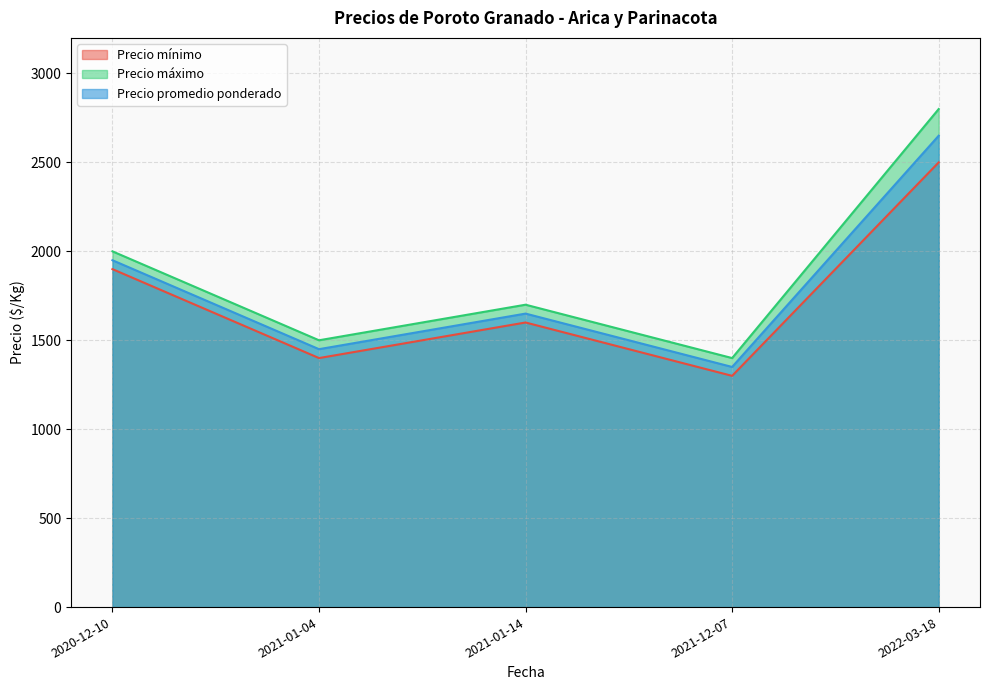

What is the spread (max minus min) of values at 2022-03-18?

300